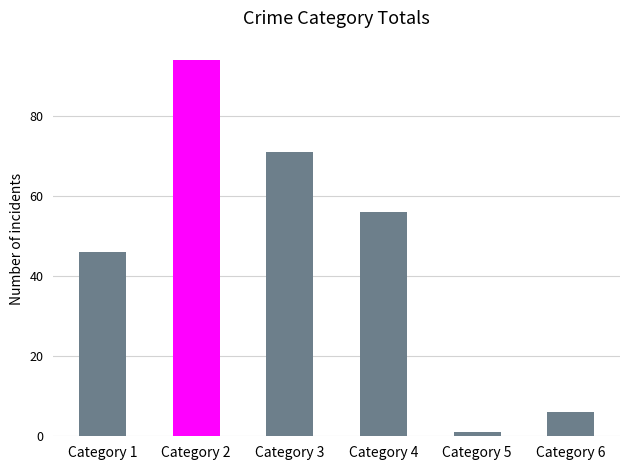

What is the sum of all values?

274